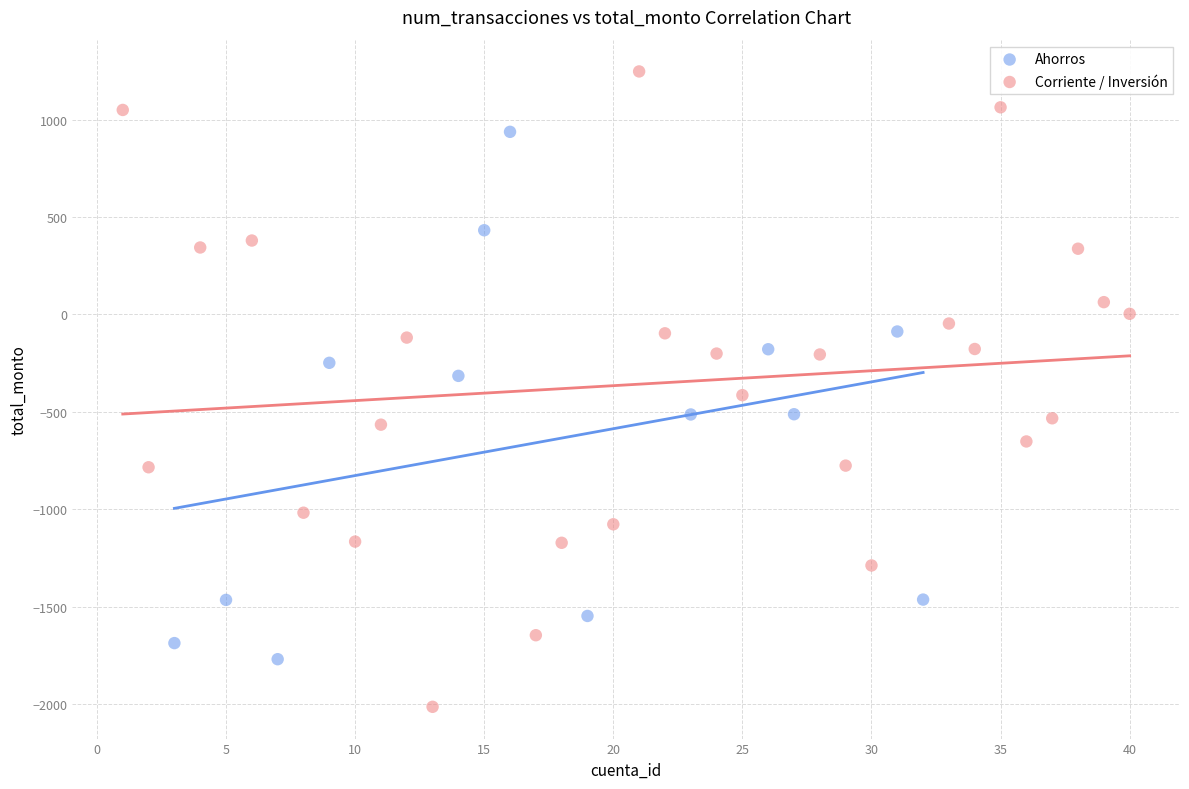

Which series reaches the maximum Y coordinate?

Corriente / Inversión